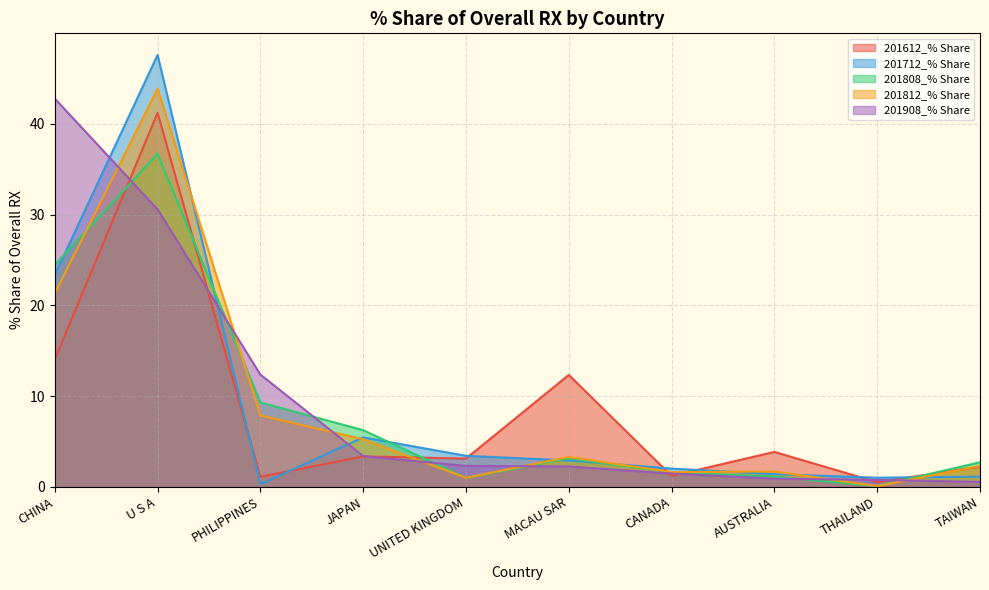

Does the chart display data point markers on the line(s)?

No